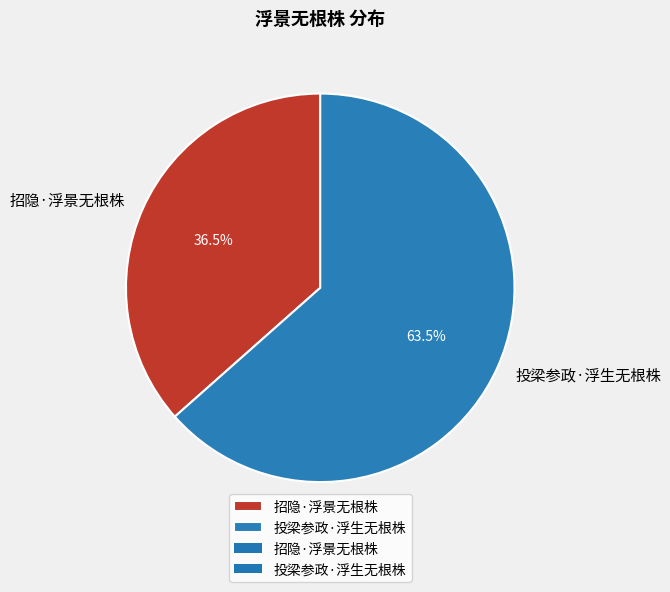

What percentage is NOT represented by 招隐·浮景无根株?

63.5%